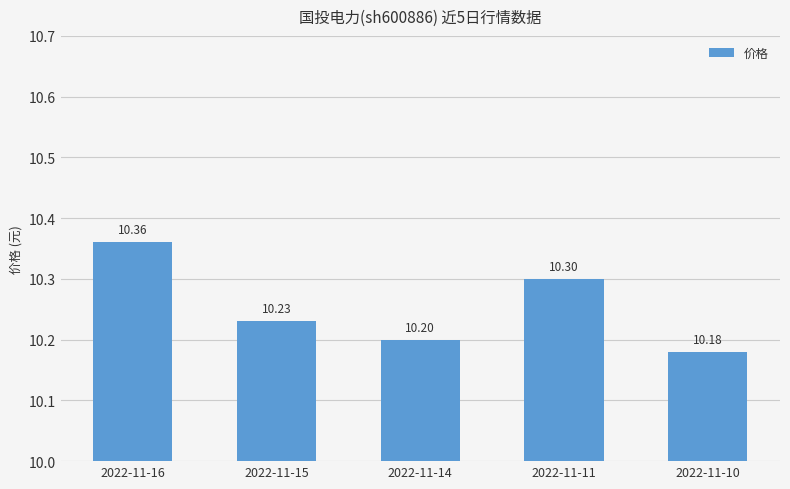

What is the sum of all values?

51.3